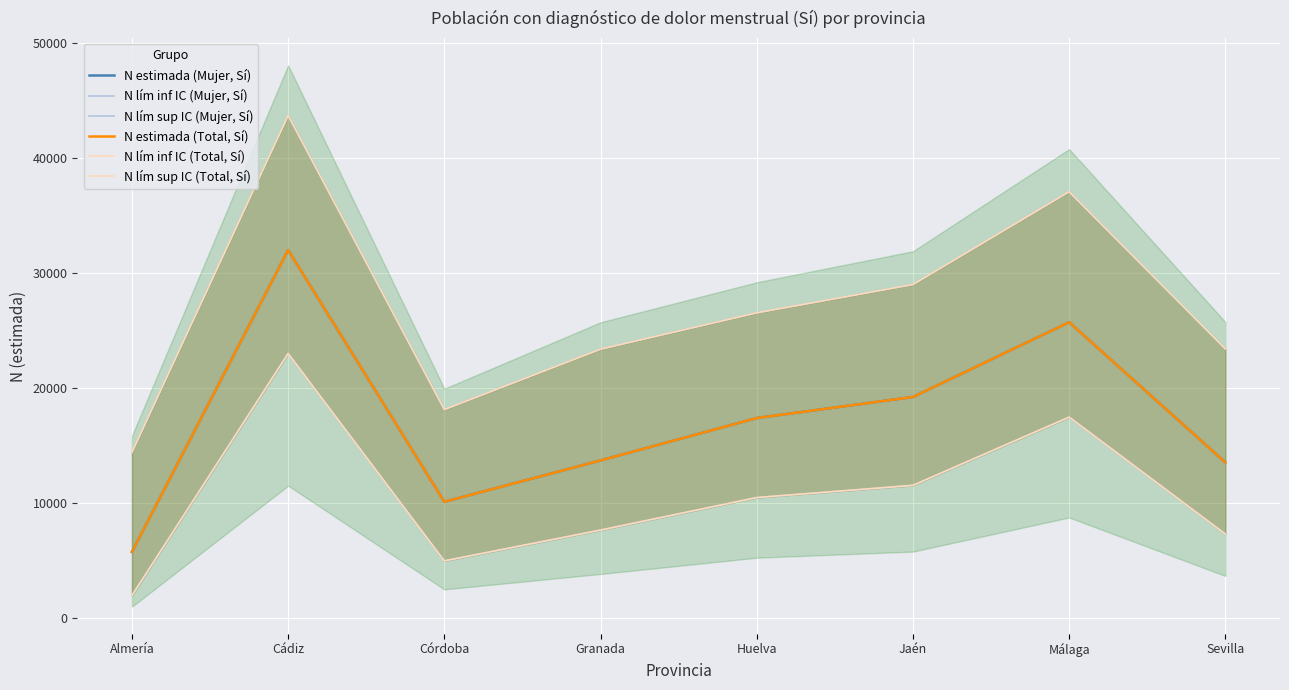

True or false: N lím inf IC (Mujer, Sí) and N estimada (Total, Sí) cross at least once.

False